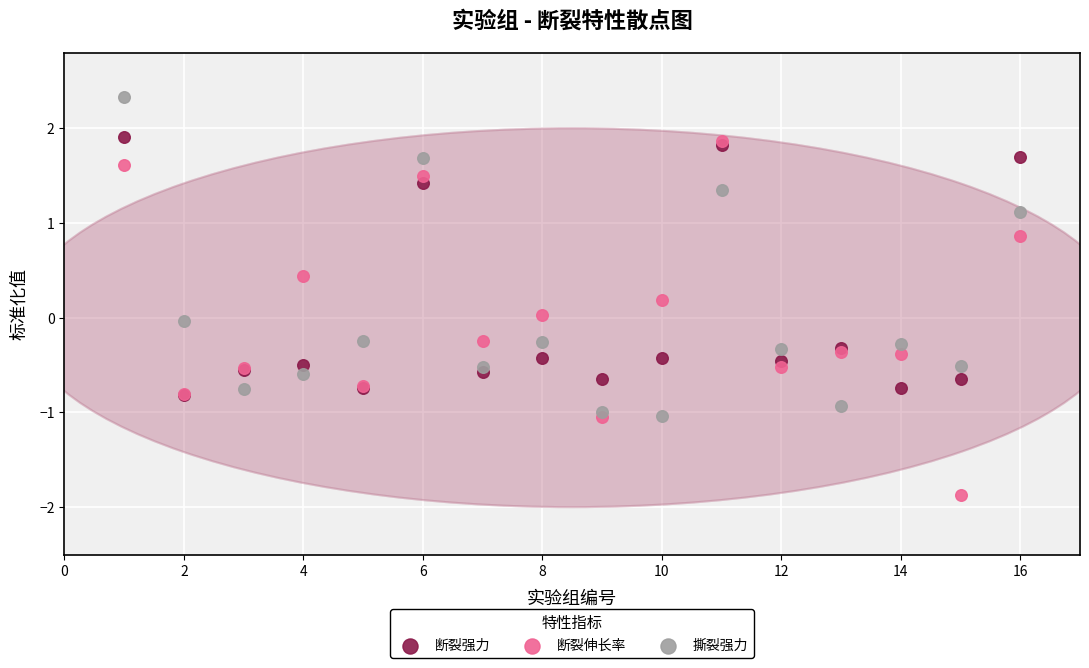

Which series has the largest Y range (max minus min)?

断裂伸长率